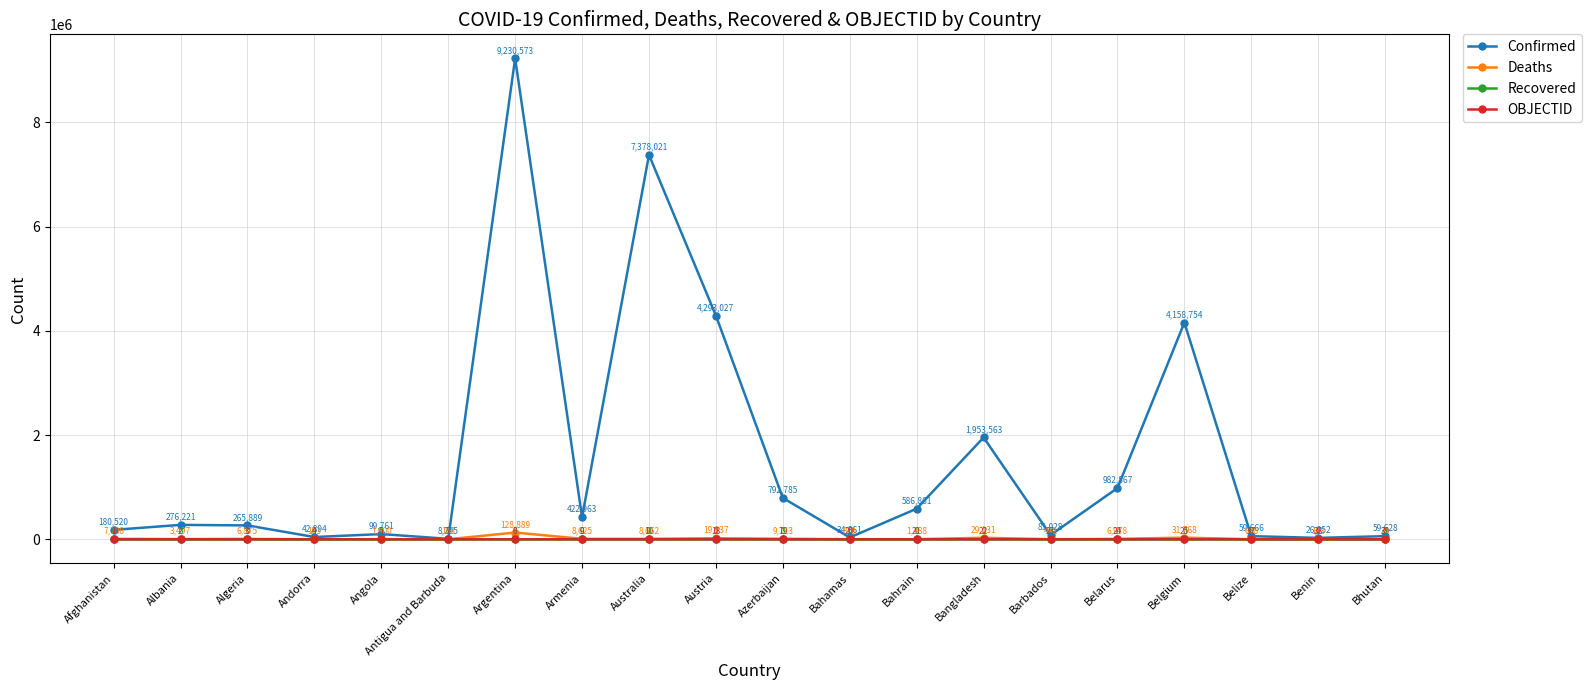

Which series has the largest total across all categories?

Confirmed